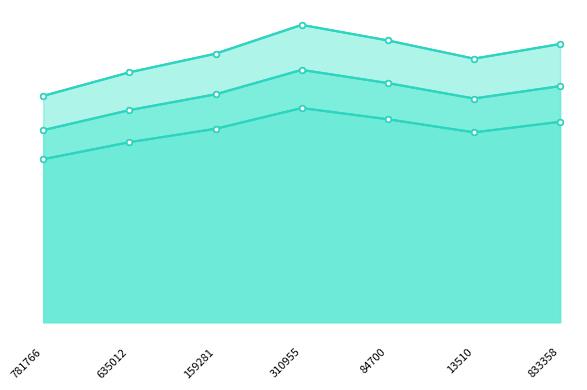

Is it true that Internet usage equals 126.1 at 84700?

True